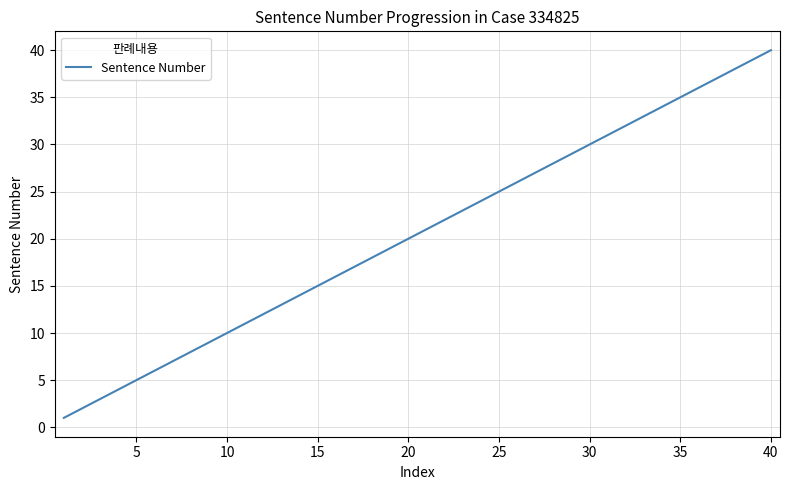

Is this an area chart (filled region under the line)?

No